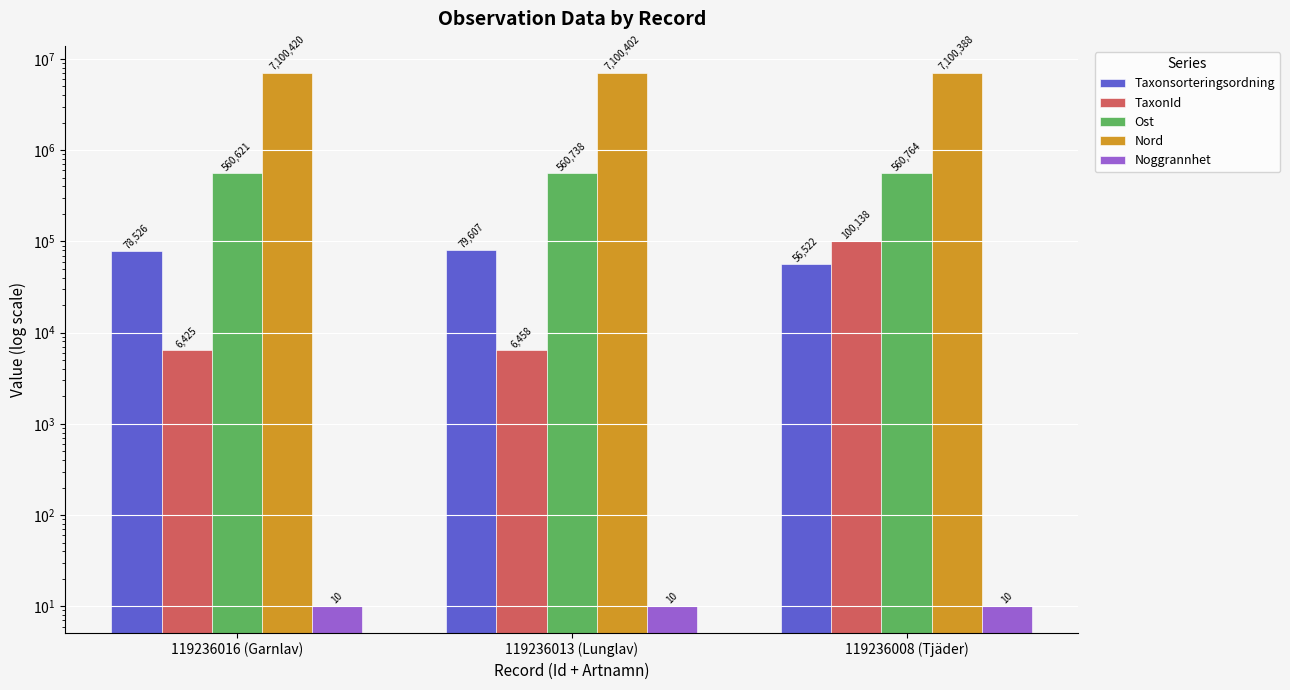

At which label does TaxonId reach its minimum?

119236016 (Garnlav)